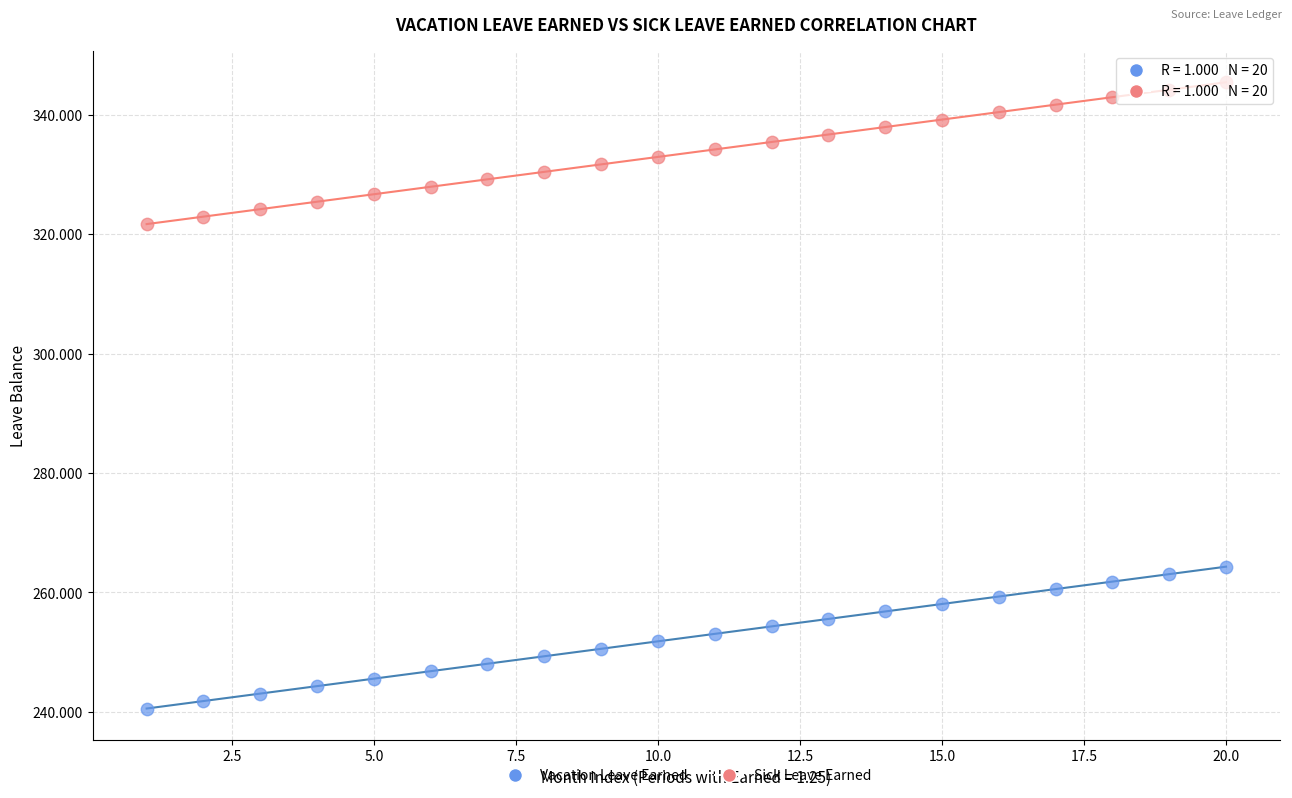

What are all the series names shown in the legend?

Vacation Leave Earned, Sick Leave Earned